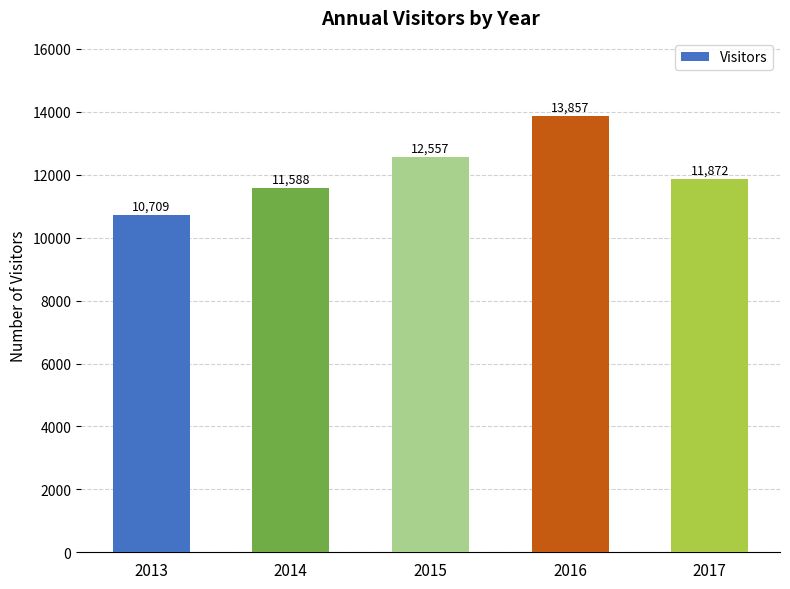

What is the smallest value displayed?

10709